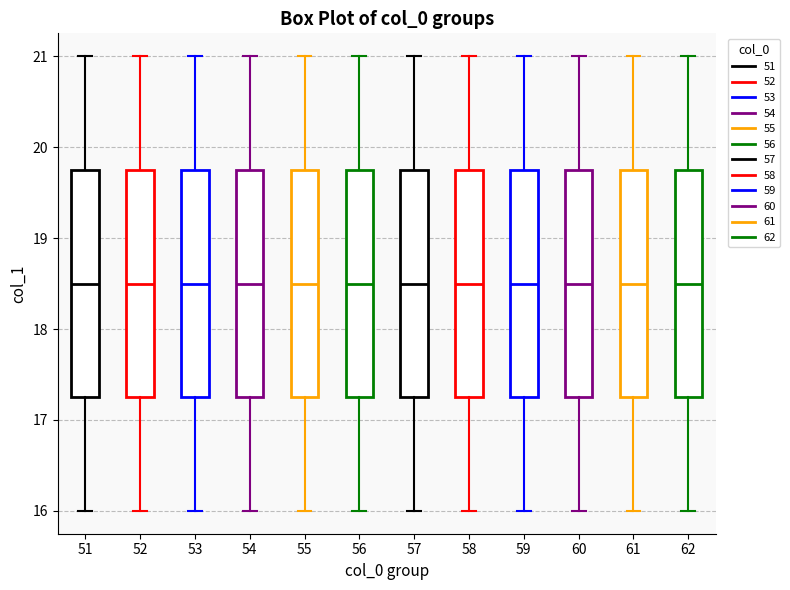

Reading left to right, read every box against the y-axis: the position of its median line, the range the box covers, and the ends of its whiskers. The values are not printed on the chart, so give them approximately, as read against the axis.

51: median 18.5, box 17.3 to 19.8, whiskers 16.0 to 21.0
52: median 18.5, box 17.3 to 19.8, whiskers 16.0 to 21.0
53: median 18.5, box 17.3 to 19.8, whiskers 16.0 to 21.0
54: median 18.5, box 17.3 to 19.8, whiskers 16.0 to 21.0
55: median 18.5, box 17.3 to 19.8, whiskers 16.0 to 21.0
56: median 18.5, box 17.3 to 19.8, whiskers 16.0 to 21.0
57: median 18.5, box 17.3 to 19.8, whiskers 16.0 to 21.0
58: median 18.5, box 17.3 to 19.8, whiskers 16.0 to 21.0
59: median 18.5, box 17.3 to 19.8, whiskers 16.0 to 21.0
60: median 18.5, box 17.3 to 19.8, whiskers 16.0 to 21.0
61: median 18.5, box 17.3 to 19.8, whiskers 16.0 to 21.0
62: median 18.5, box 17.3 to 19.8, whiskers 16.0 to 21.0